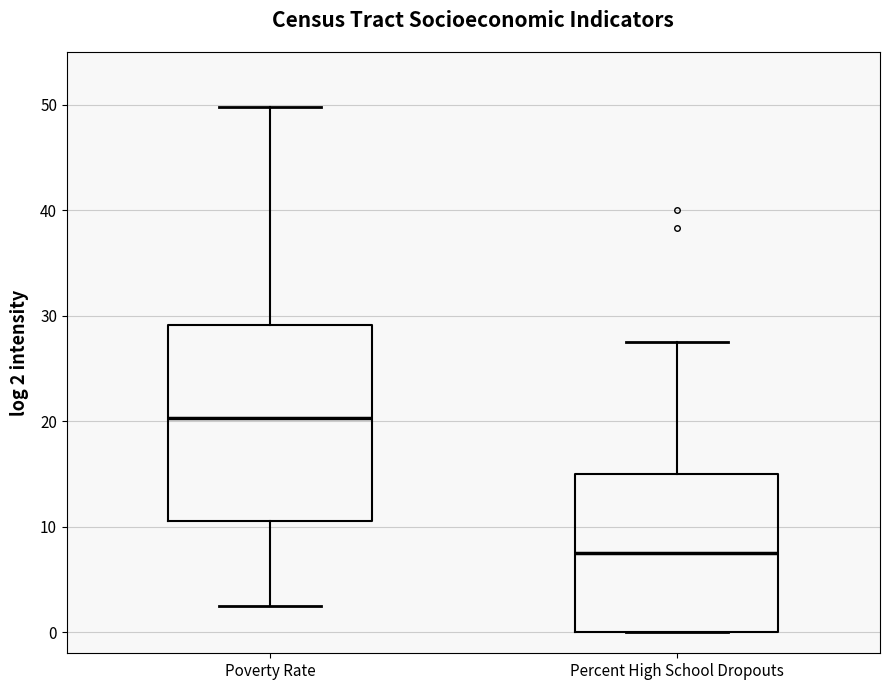

Reading left to right, read every box against the y-axis: the position of its median line, the range the box covers, and the ends of its whiskers. The values are not printed on the chart, so give them approximately, as read against the axis.

Poverty Rate: median 20, box 11 to 29, whiskers 2 to 50
Percent High School Dropouts: median 7, box 0 to 15, whiskers 0 to 27